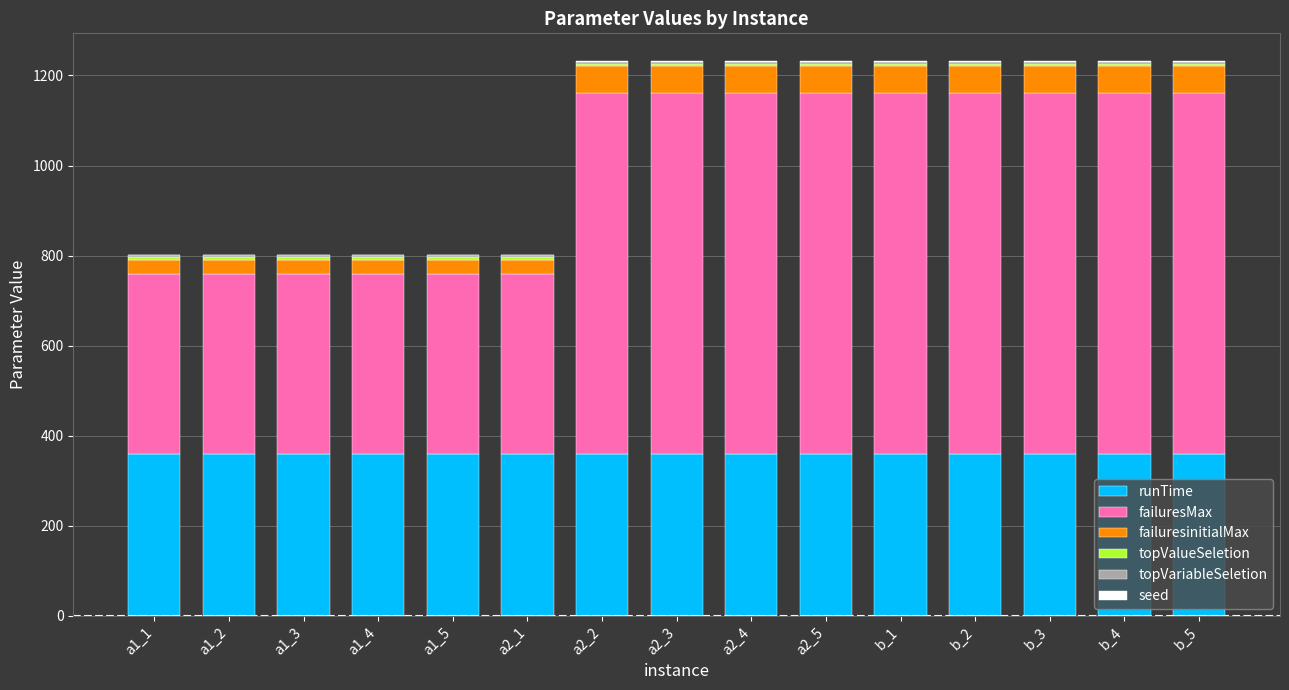

What is the sum of all runTime values?

5400